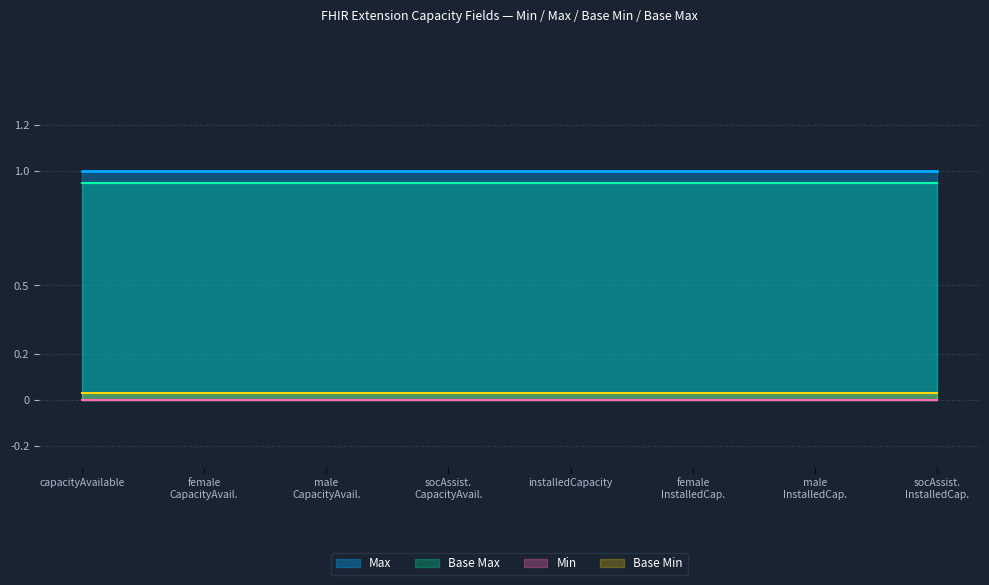

At which label is Base Max closest to 1?

capacityAvailable